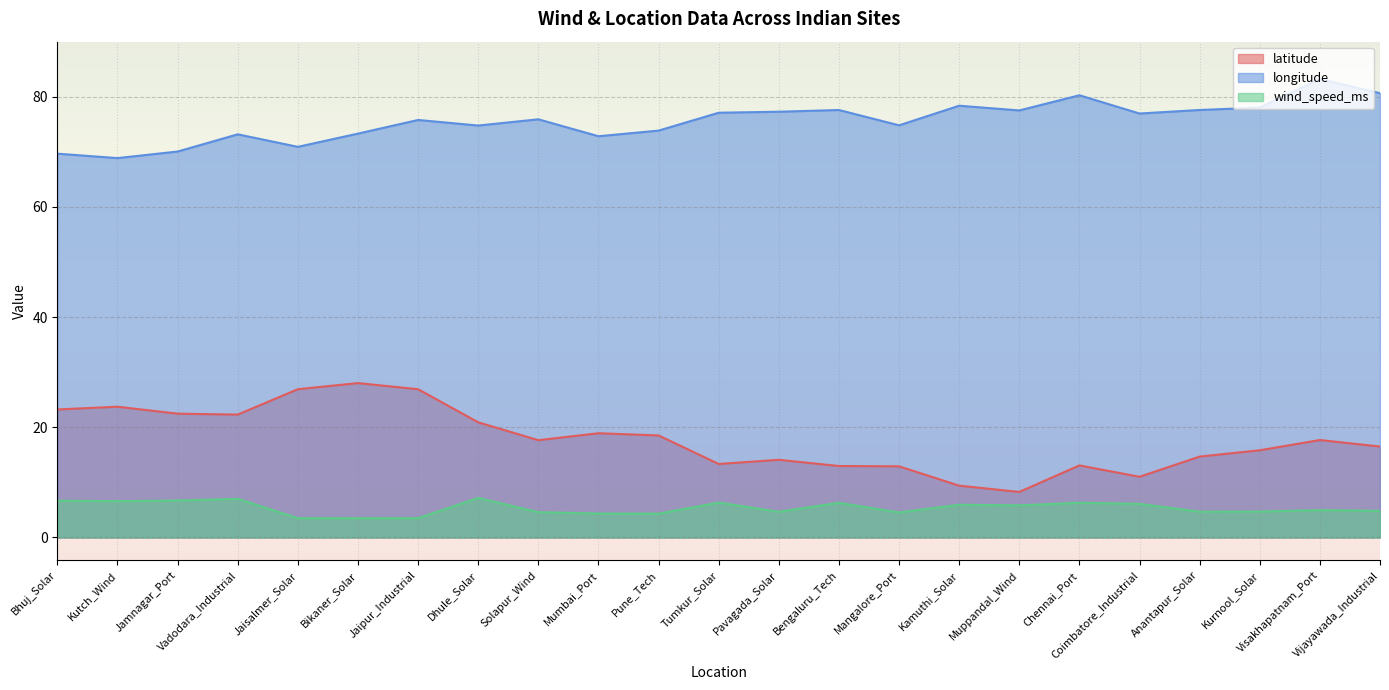

What are all the series names shown in the legend?

latitude, longitude, wind_speed_ms